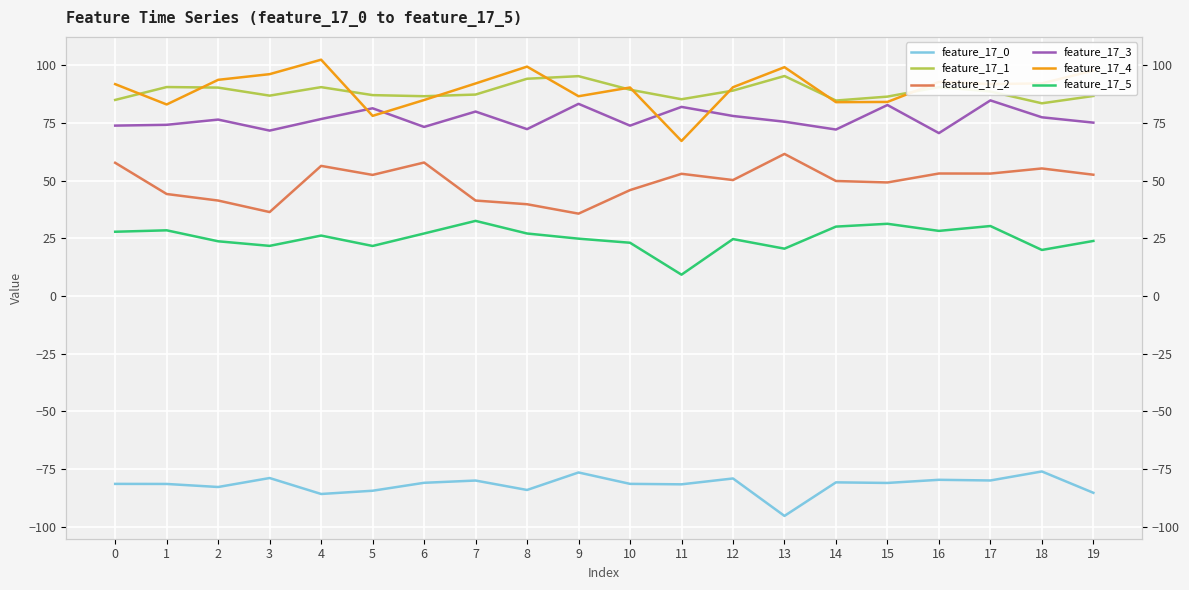

What is the difference between the maximum and minimum values in the feature_17_4 series?

35.2